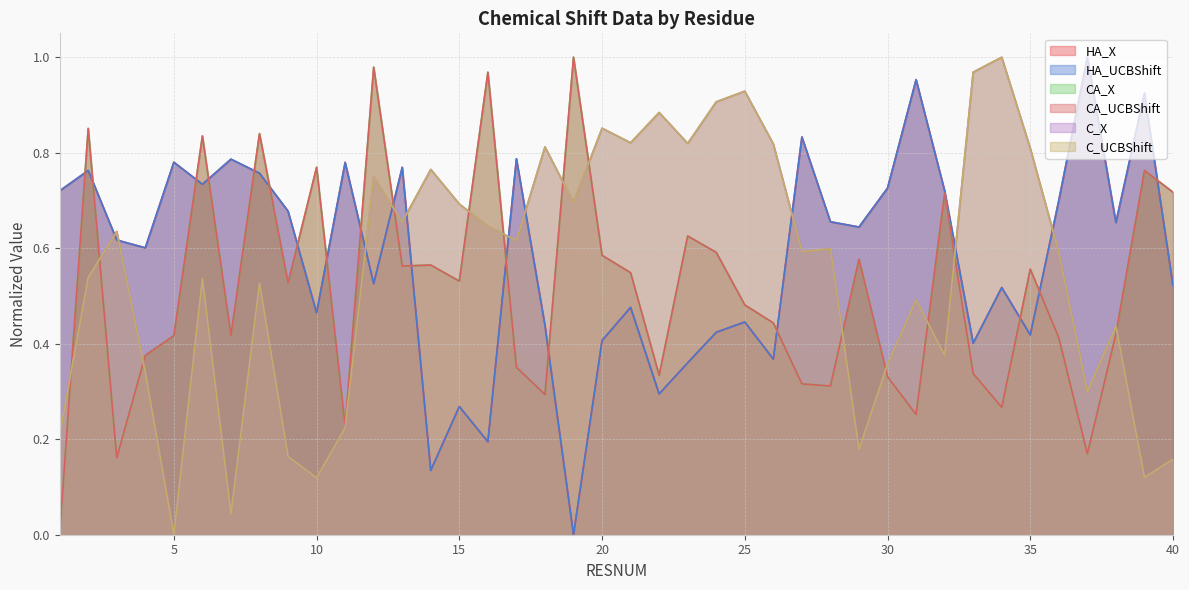

Reading left to right, transcribe all the data shown in this chart.

HA_X: 1=0.7	2=0.8	3=0.6	4=0.6	5=0.8	6=0.7	7=0.8	8=0.8	9=0.7	10=0.5	11=0.8	12=0.5	13=0.8	14=0.1	15=0.3	16=0.2	17=0.8	18=0.4	19=0.0	20=0.4	21=0.5	22=0.3	23=0.4	24=0.4	25=0.4	26=0.4	27=0.8	28=0.7	29=0.6	30=0.7	31=1.0	32=0.7	33=0.4	34=0.5	35=0.4	36=0.7	37=1.0	38=0.7	39=0.9	40=0.5
HA_UCBShift: 1=0.7	2=0.8	3=0.6	4=0.6	5=0.8	6=0.7	7=0.8	8=0.8	9=0.7	10=0.5	11=0.8	12=0.5	13=0.8	14=0.1	15=0.3	16=0.2	17=0.8	18=0.4	19=0.0	20=0.4	21=0.5	22=0.3	23=0.4	24=0.4	25=0.4	26=0.4	27=0.8	28=0.7	29=0.6	30=0.7	31=1.0	32=0.7	33=0.4	34=0.5	35=0.4	36=0.7	37=1.0	38=0.7	39=0.9	40=0.5
CA_X: 1=0.0	2=0.9	3=0.2	4=0.4	5=0.4	6=0.8	7=0.4	8=0.8	9=0.5	10=0.8	11=0.2	12=1.0	13=0.6	14=0.6	15=0.5	16=1.0	17=0.4	18=0.3	19=1.0	20=0.6	21=0.5	22=0.3	23=0.6	24=0.6	25=0.5	26=0.4	27=0.3	28=0.3	29=0.6	30=0.3	31=0.3	32=0.7	33=0.3	34=0.3	35=0.6	36=0.4	37=0.2	38=0.4	39=0.8	40=0.7
CA_UCBShift: 1=0.0	2=0.9	3=0.2	4=0.4	5=0.4	6=0.8	7=0.4	8=0.8	9=0.5	10=0.8	11=0.2	12=1.0	13=0.6	14=0.6	15=0.5	16=1.0	17=0.4	18=0.3	19=1.0	20=0.6	21=0.5	22=0.3	23=0.6	24=0.6	25=0.5	26=0.4	27=0.3	28=0.3	29=0.6	30=0.3	31=0.3	32=0.7	33=0.3	34=0.3	35=0.6	36=0.4	37=0.2	38=0.4	39=0.8	40=0.7
C_X: 1=0.2	2=0.5	3=0.6	4=0.3	5=0.0	6=0.5	7=0.0	8=0.5	9=0.2	10=0.1	11=0.2	12=0.7	13=0.7	14=0.8	15=0.7	16=0.6	17=0.6	18=0.8	19=0.7	20=0.9	21=0.8	22=0.9	23=0.8	24=0.9	25=0.9	26=0.8	27=0.6	28=0.6	29=0.2	30=0.4	31=0.5	32=0.4	33=1.0	34=1.0	35=0.8	36=0.6	37=0.3	38=0.4	39=0.1	40=0.2
C_UCBShift: 1=0.2	2=0.5	3=0.6	4=0.3	5=0.0	6=0.5	7=0.0	8=0.5	9=0.2	10=0.1	11=0.2	12=0.7	13=0.7	14=0.8	15=0.7	16=0.6	17=0.6	18=0.8	19=0.7	20=0.9	21=0.8	22=0.9	23=0.8	24=0.9	25=0.9	26=0.8	27=0.6	28=0.6	29=0.2	30=0.4	31=0.5	32=0.4	33=1.0	34=1.0	35=0.8	36=0.6	37=0.3	38=0.4	39=0.1	40=0.2